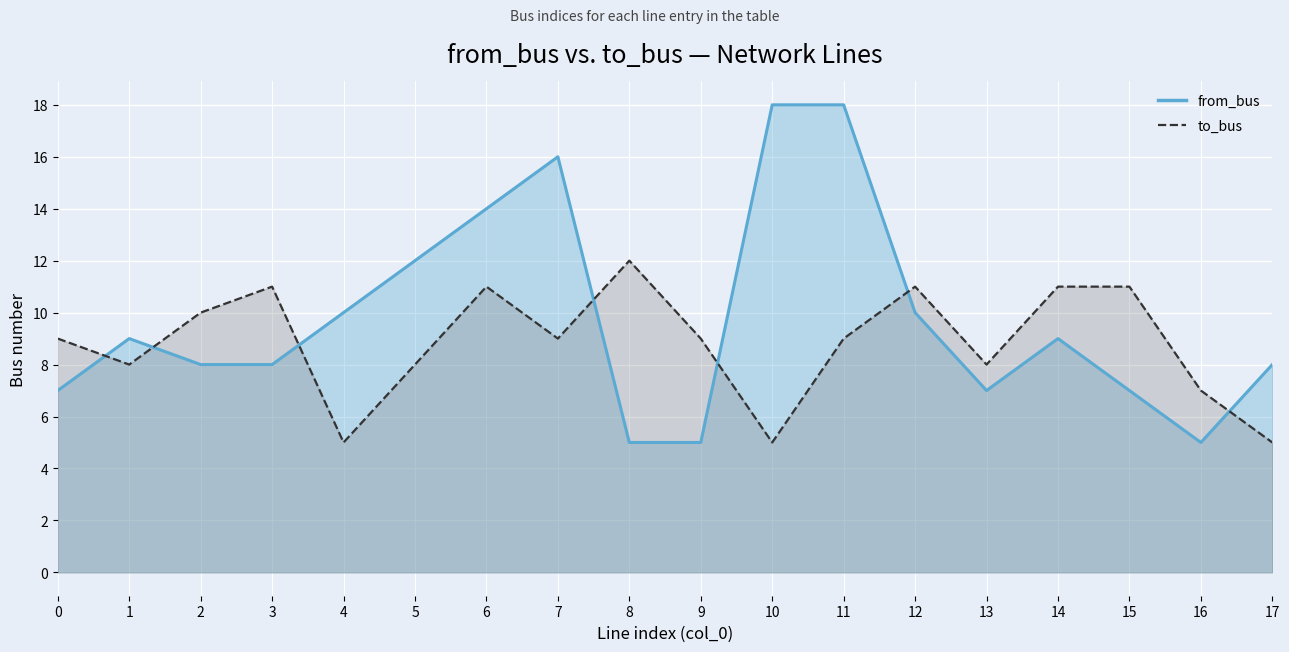

How many data points in to_bus are above 9?

7